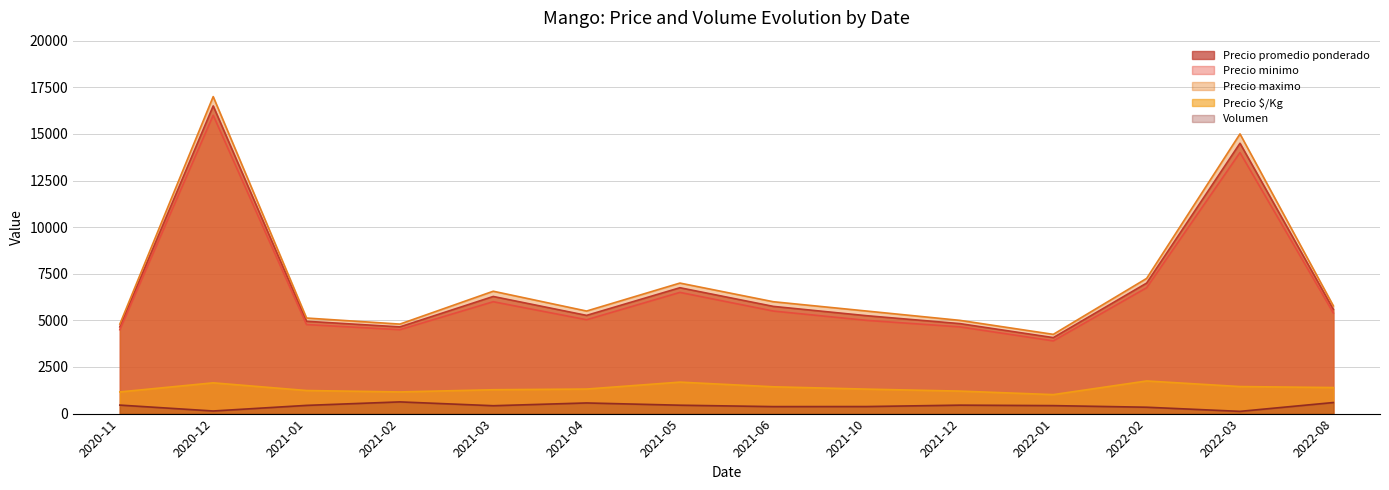

Which series changed the most between 2021-01 and 2021-10?

Precio promedio ponderado